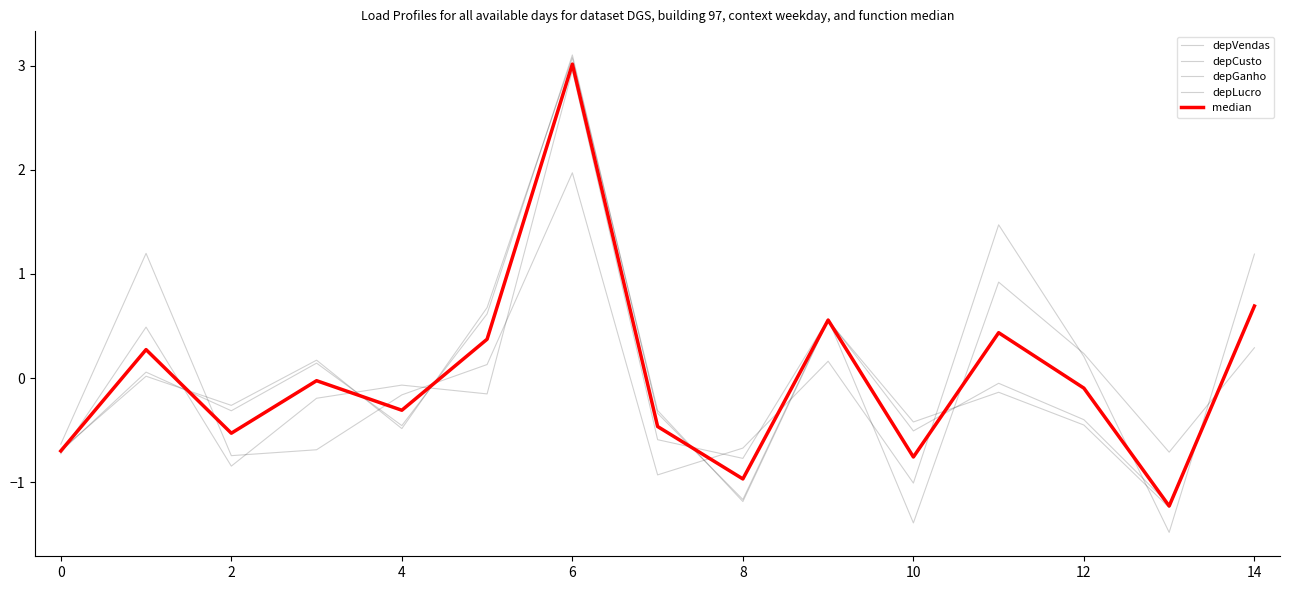

How many lines are shown in the chart?

5